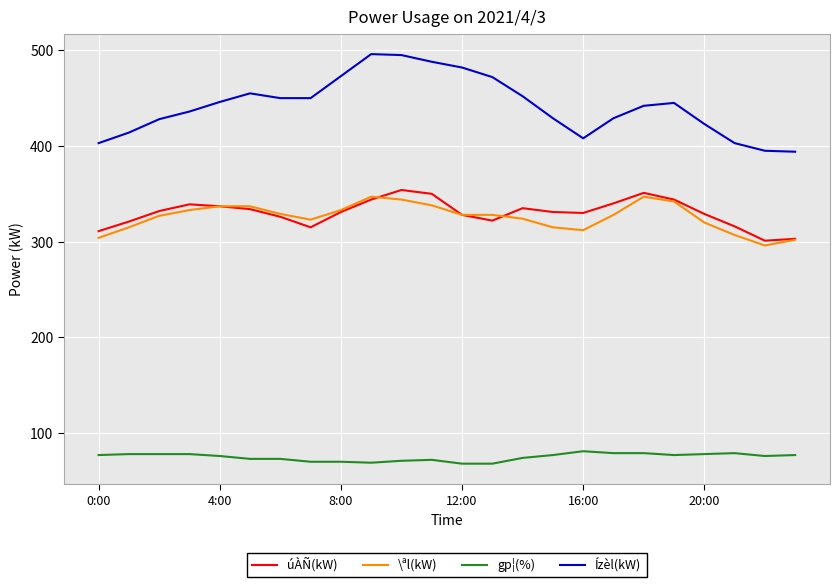

At how many categories does at least one series exceed 380?

24